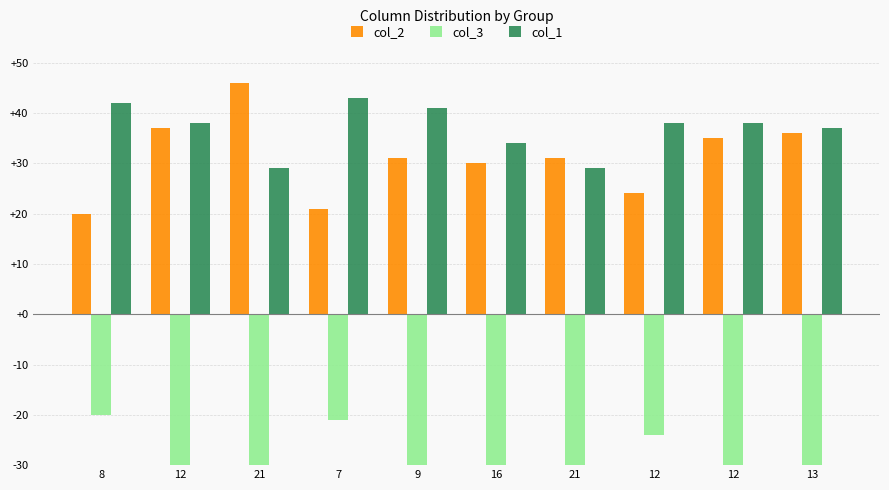

At which category does the chart reach its peak across all series?

21